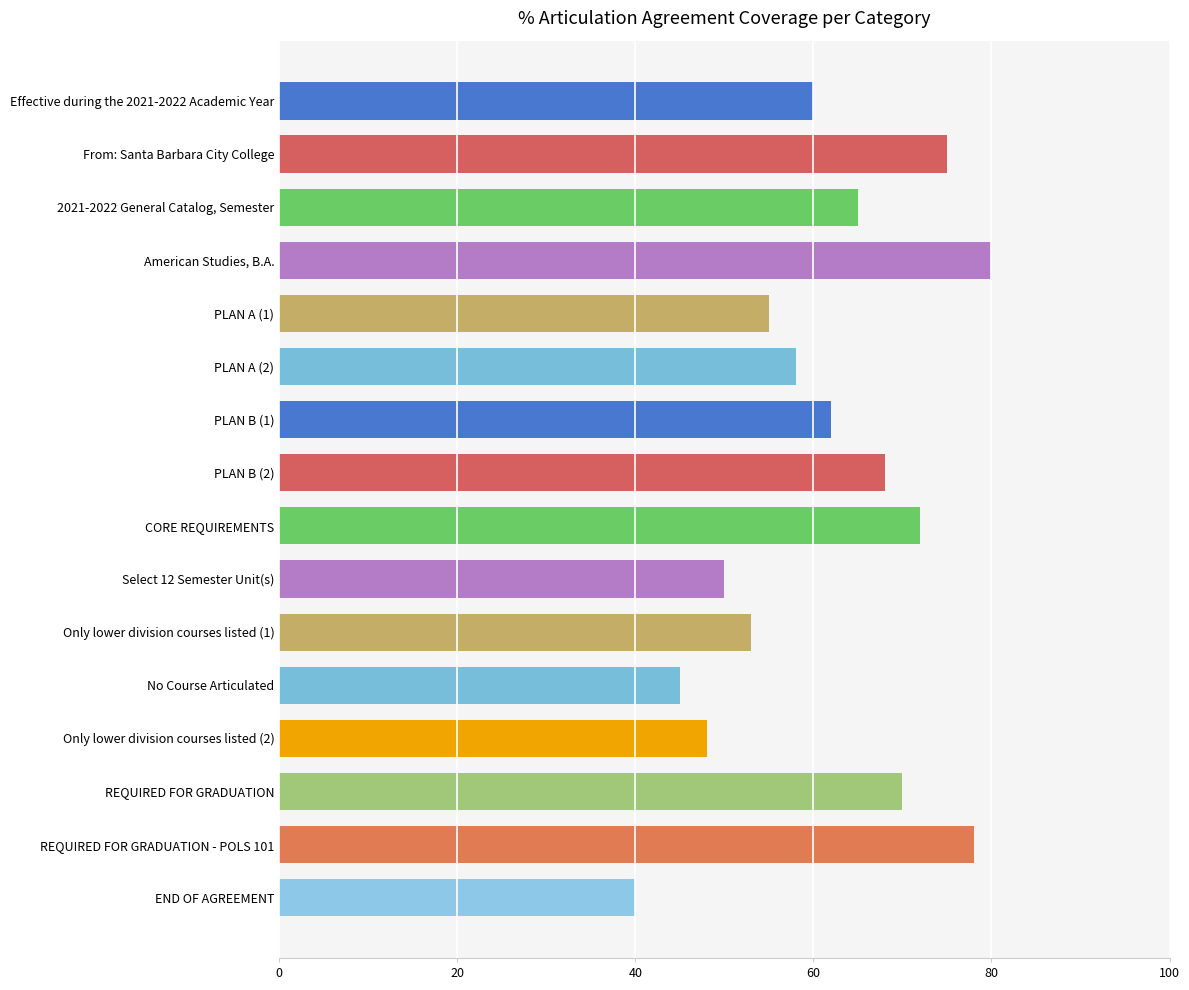

What is the difference between the second highest and minimum values?

38